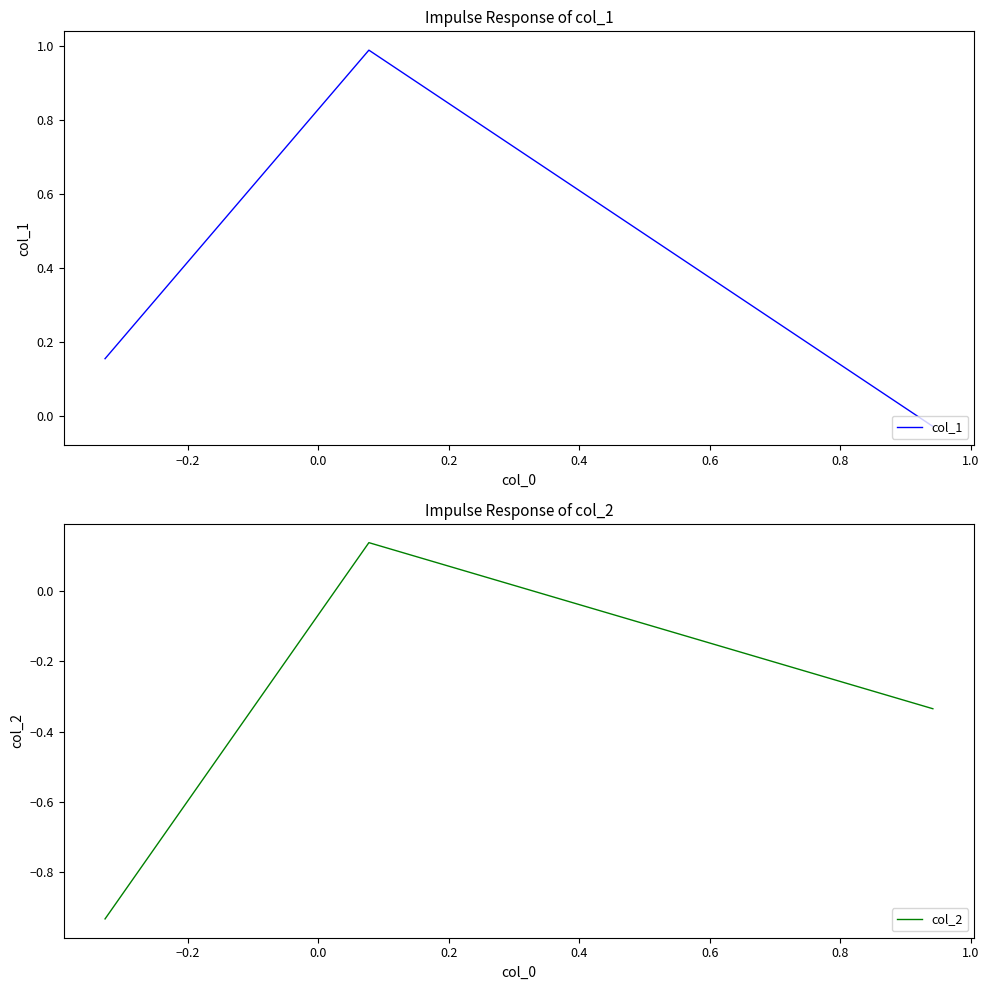

List the series in order of their peak value, highest first.

col_1, col_2